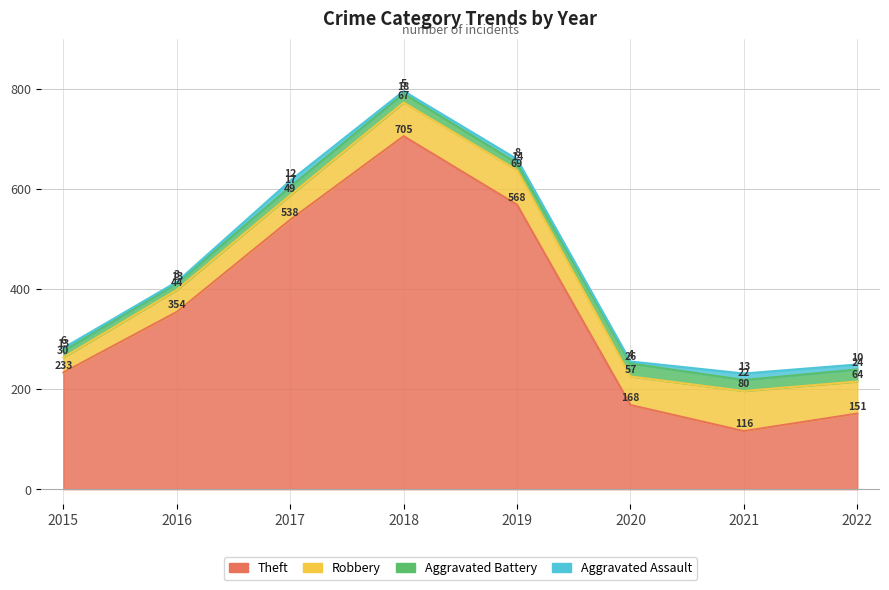

At which category is the sum across all series the highest?

2018